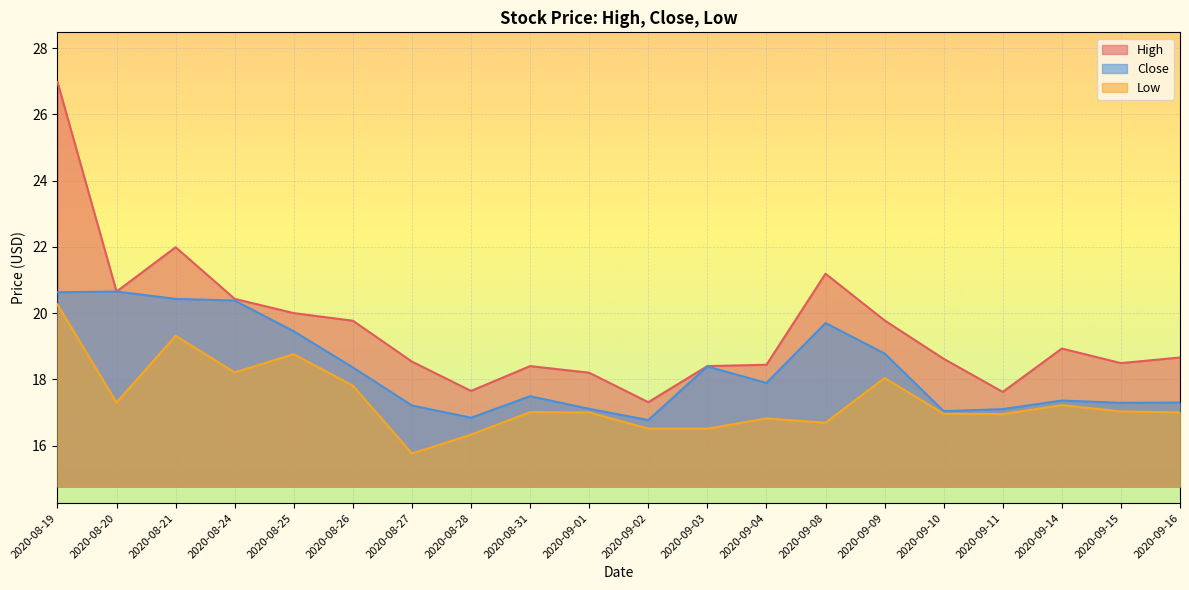

Is the value of High at 2020-09-02 greater than the value of Low at 2020-08-21?

No